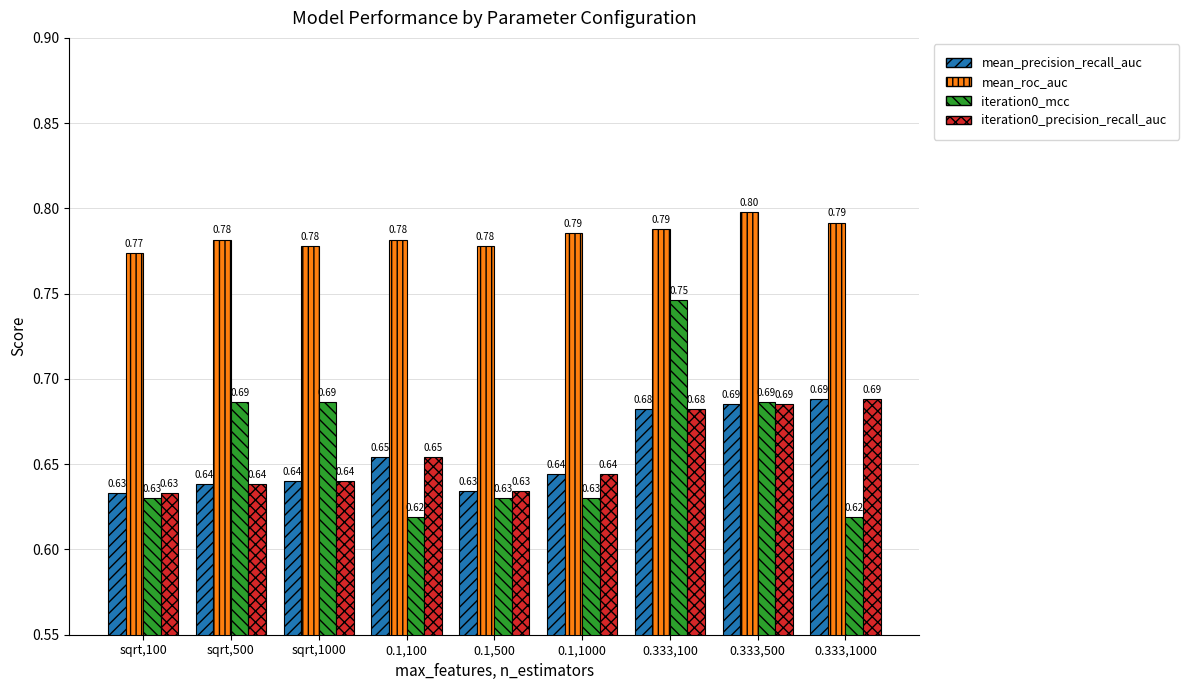

What is the sum of all iteration0_mcc values?

5.9